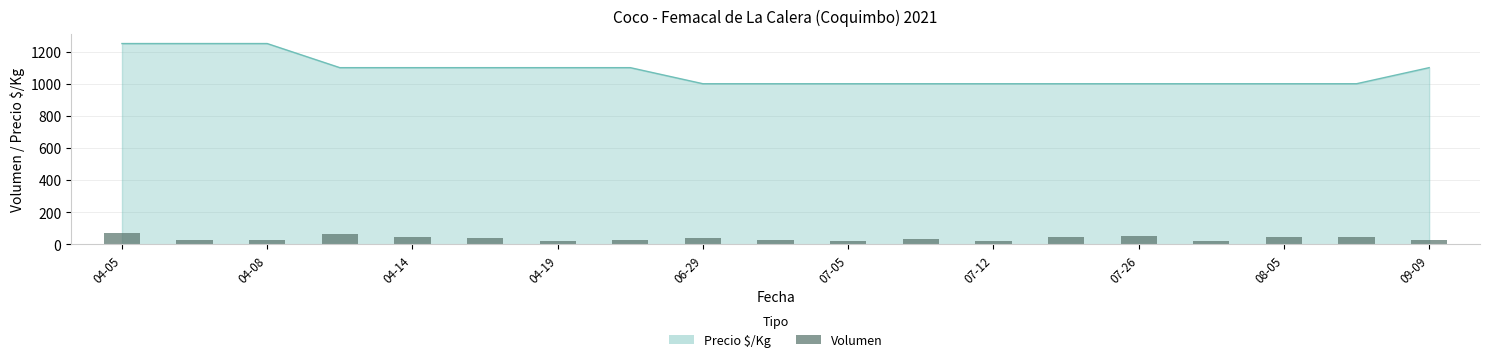

Reading left to right, what are all the values shown in this chart?

70	30	25	65	45	38	20	30	38	25	24	36	20	45	50	20	45	45	30